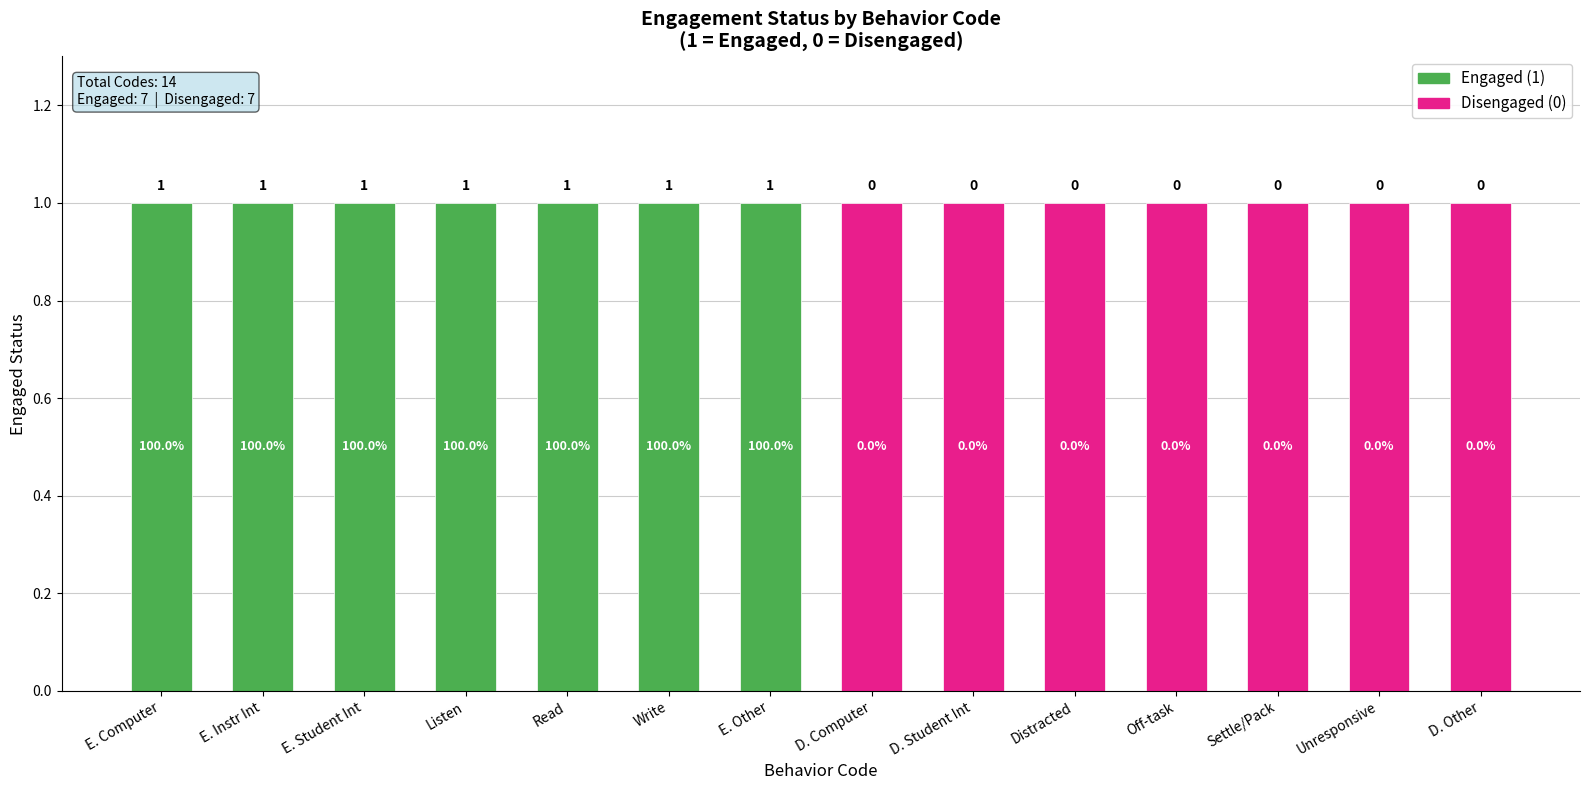

Where is the data nearest to the value 0?

Disengaged computer use